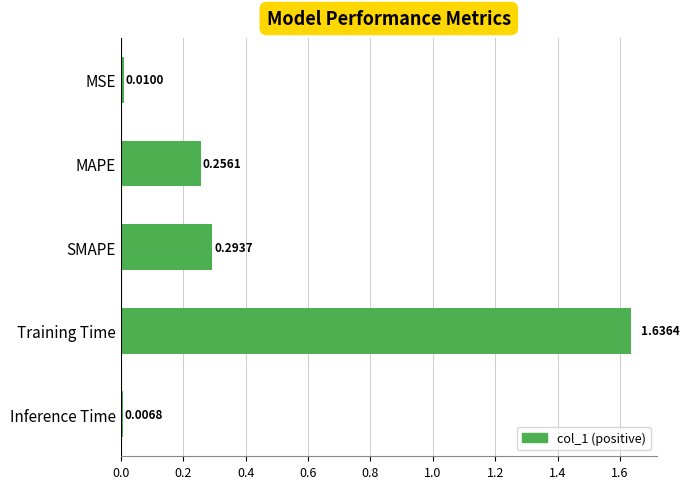

Which has a higher value, Inference Time or Training Time?

Training Time